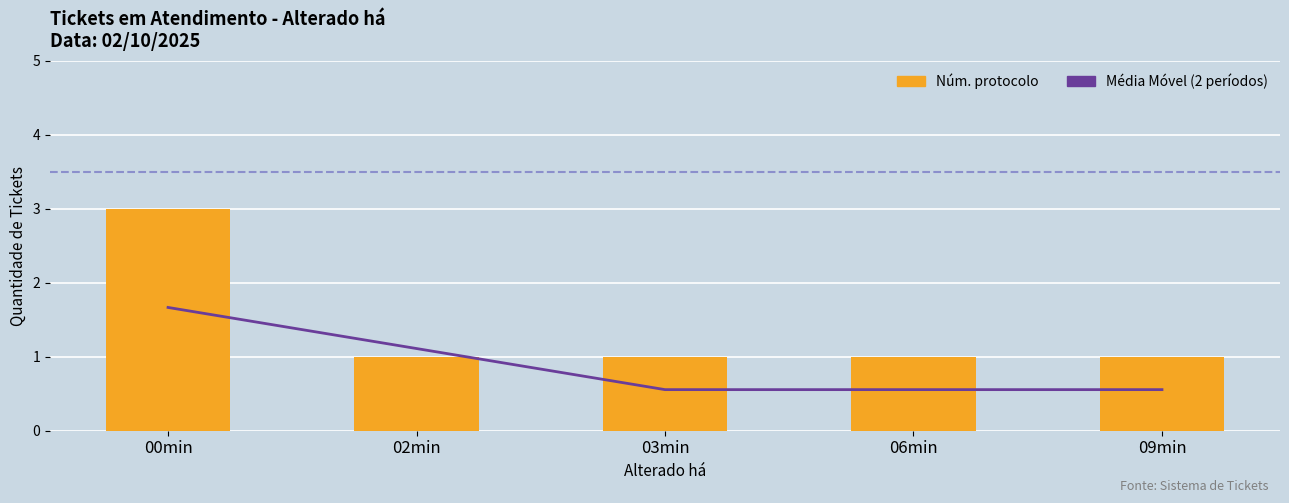

What is the total value across all series at 00min?

6